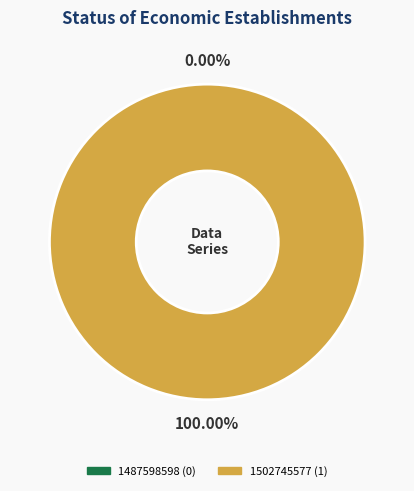

To the nearest percent, what is the difference between the 1487598598 and 1502745577 slice percentages?

100%